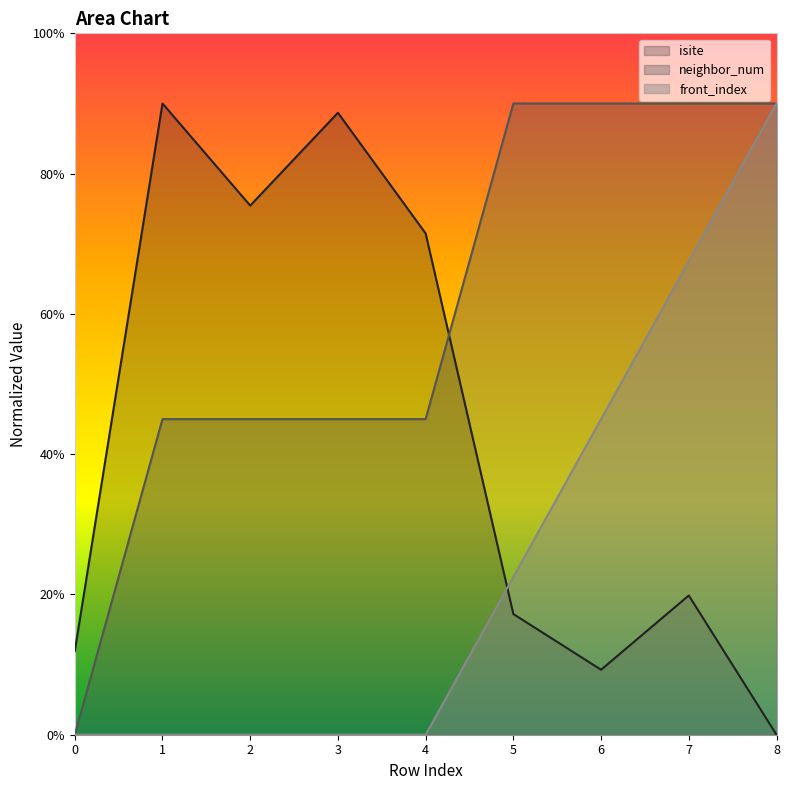

Reading left to right, what are all the values shown in this chart?

isite: 11.9	90.0	75.4	88.7	71.5	17.2	9.3	19.9	0.0
neighbor_num: 0.0	45.0	45.0	45.0	45.0	90.0	90.0	90.0	90.0
front_index: 0.0	0.0	0.0	0.0	0.0	22.5	45.0	67.5	90.0